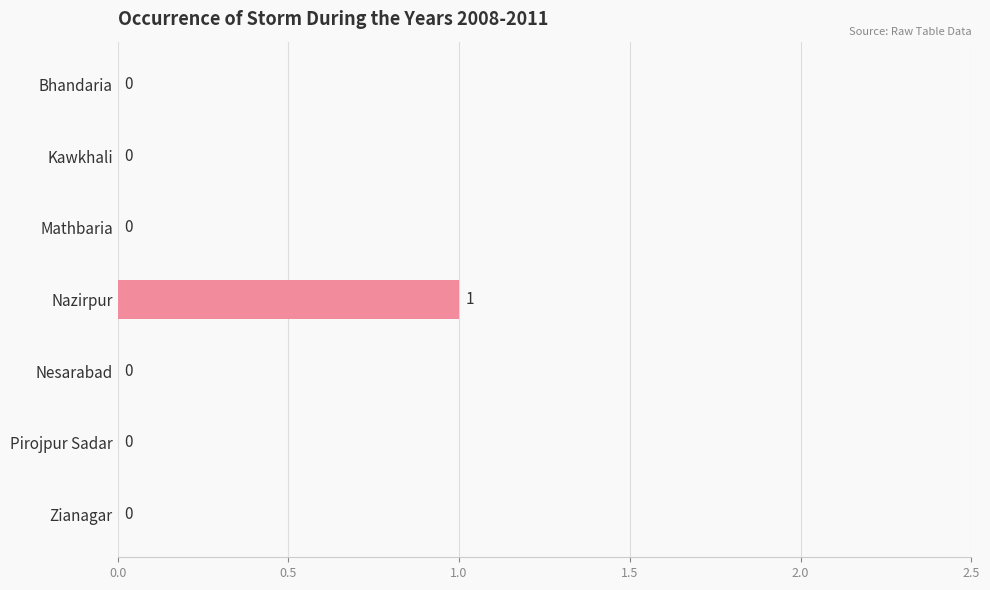

The value at Kawkhali is -1. True or false?

False